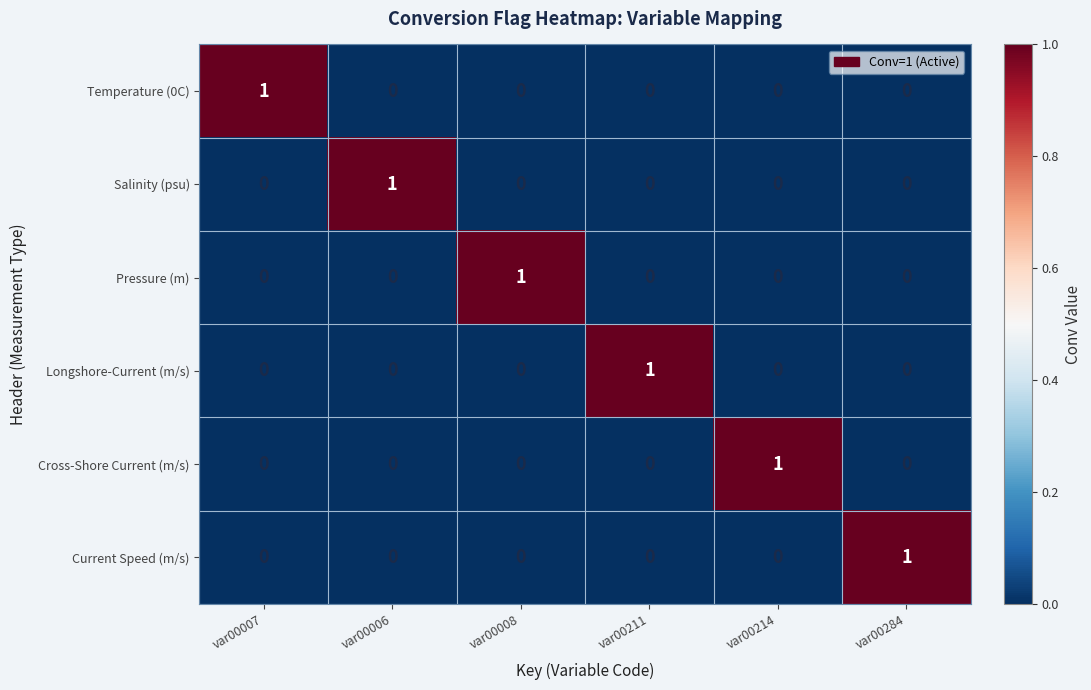

At how many categories does at least one series exceed 0?

6